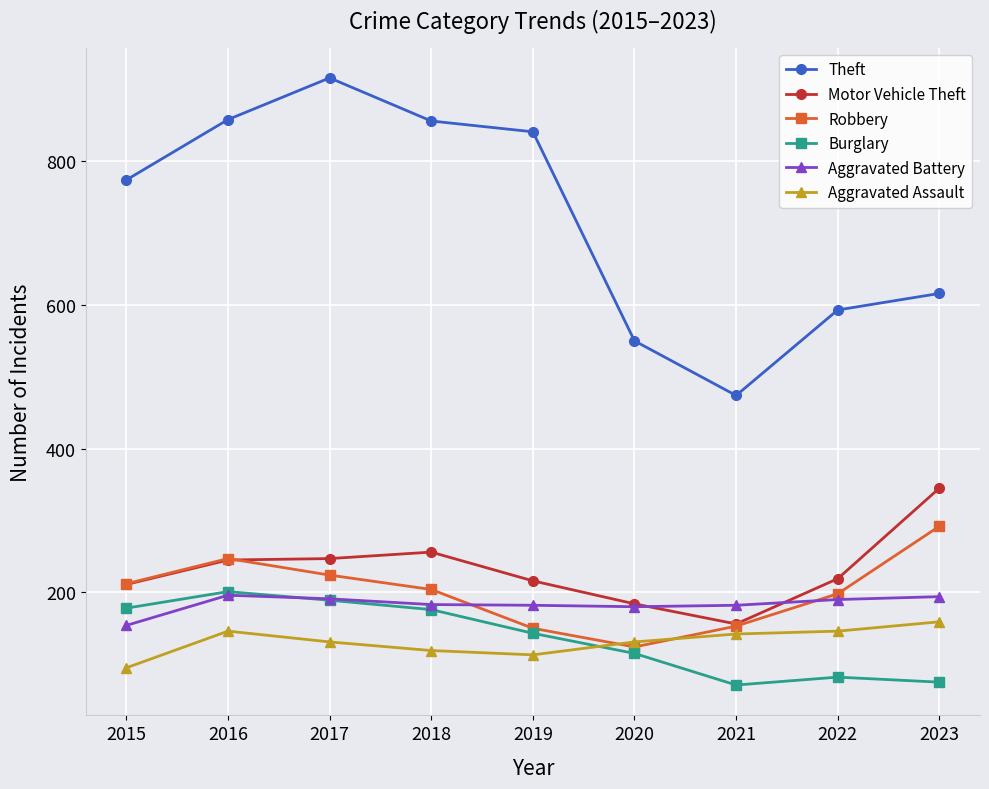

Which category has the lowest value in the Robbery series?

2020